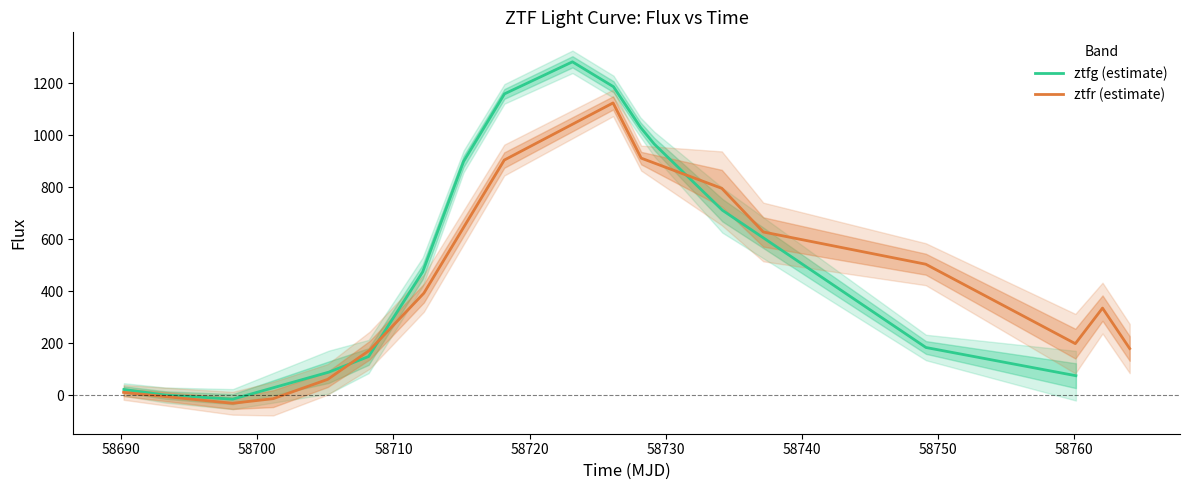

What is the maximum value for ztfg (estimate)?

1282.1